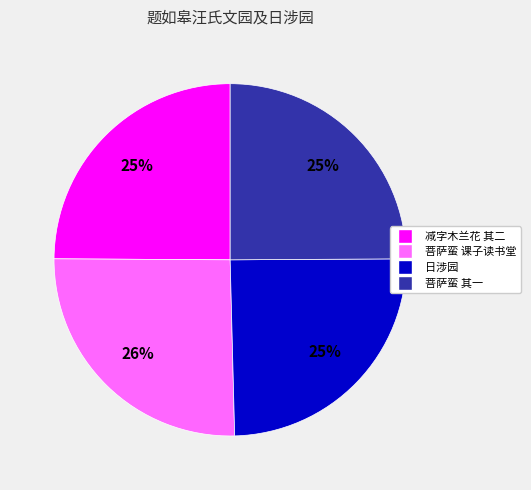

Is there any slice that represents more than half of the pie?

No